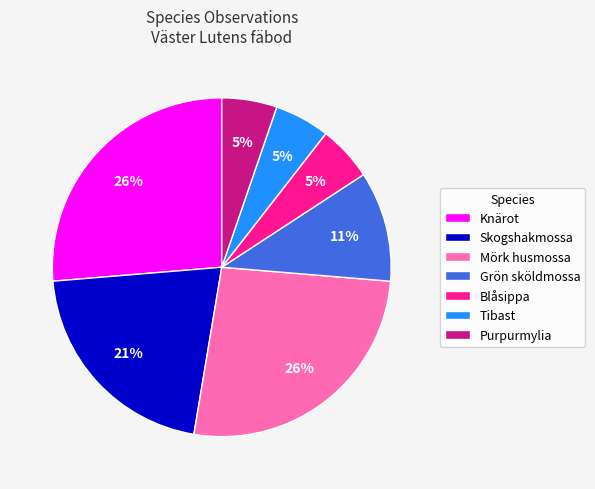

To the nearest percent, what portion does Tibast represent?

5%